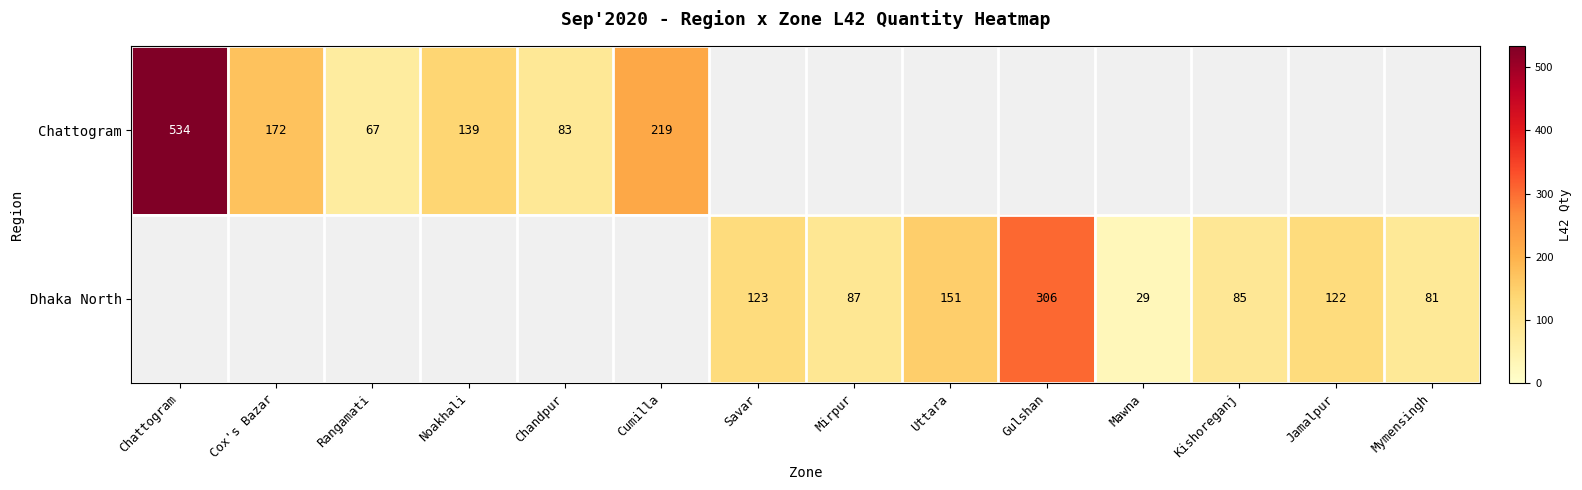

What is the sum of the Dhaka North values at Savar and Gulshan?

429